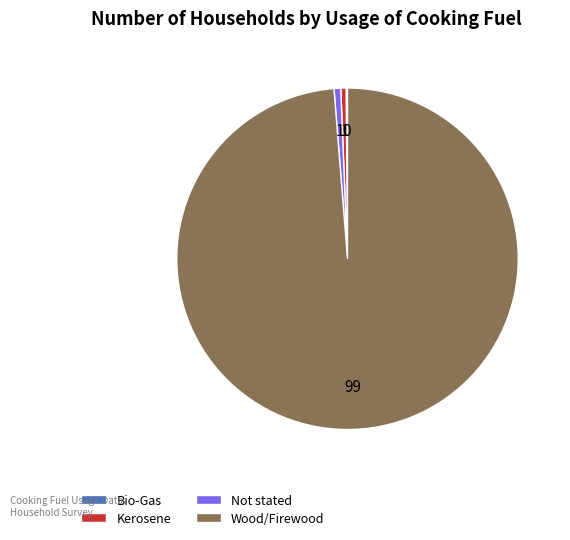

Is there a majority slice in this chart?

Yes